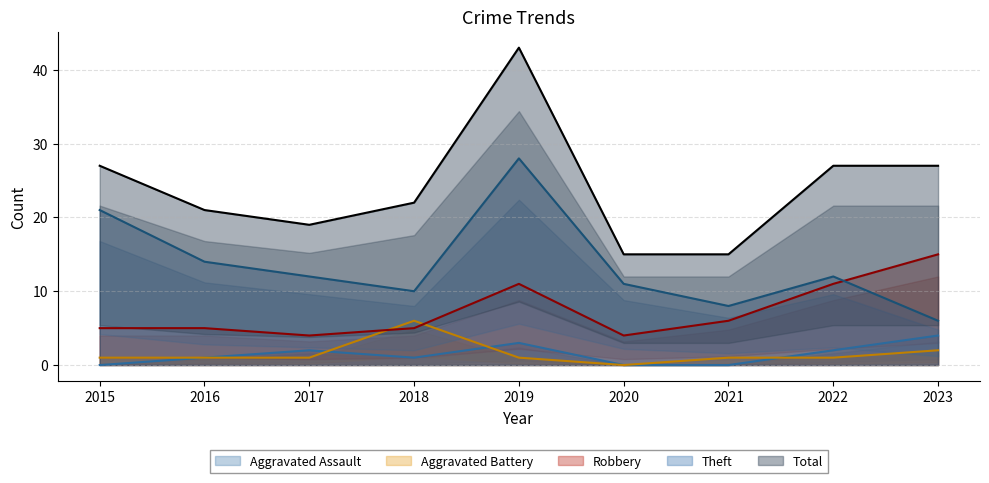

Between 2023 and 2020, which is larger?

2023